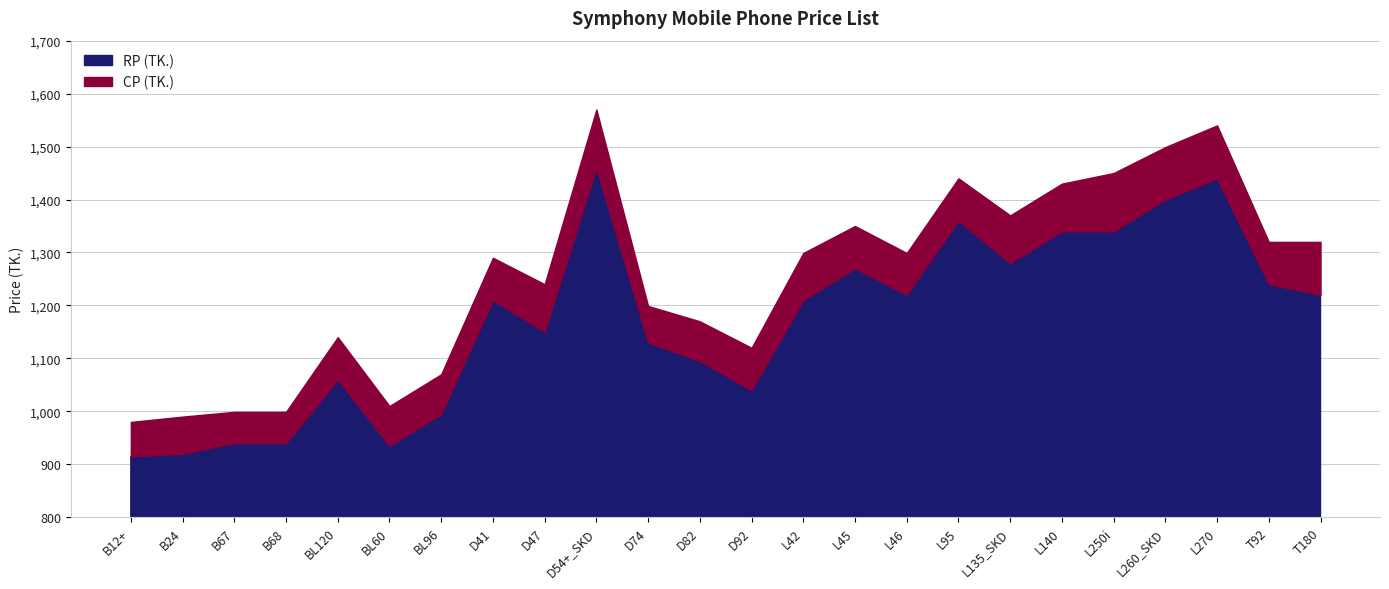

Reading right to left, transcribe all the data shown in this chart.

RP (TK.): T180=1220	T92=1240	L270=1440	L260_SKD=1400	L250i=1340	L140=1340	L135_SKD=1280	L95=1360	L46=1220	L45=1270	L42=1210	D92=1040	D82=1095	D74=1130	D54+_SKD=1460	D47=1150	D41=1210	BL96=995	BL60=935	BL120=1060	B68=940	B67=940	B24=920	B12+=915
CP (TK.): T180=1320	T92=1320	L270=1540	L260_SKD=1499	L250i=1450	L140=1430	L135_SKD=1370	L95=1440	L46=1299	L45=1350	L42=1299	D92=1120	D82=1170	D74=1199	D54+_SKD=1570	D47=1240	D41=1290	BL96=1070	BL60=1010	BL120=1140	B68=999	B67=999	B24=990	B12+=980